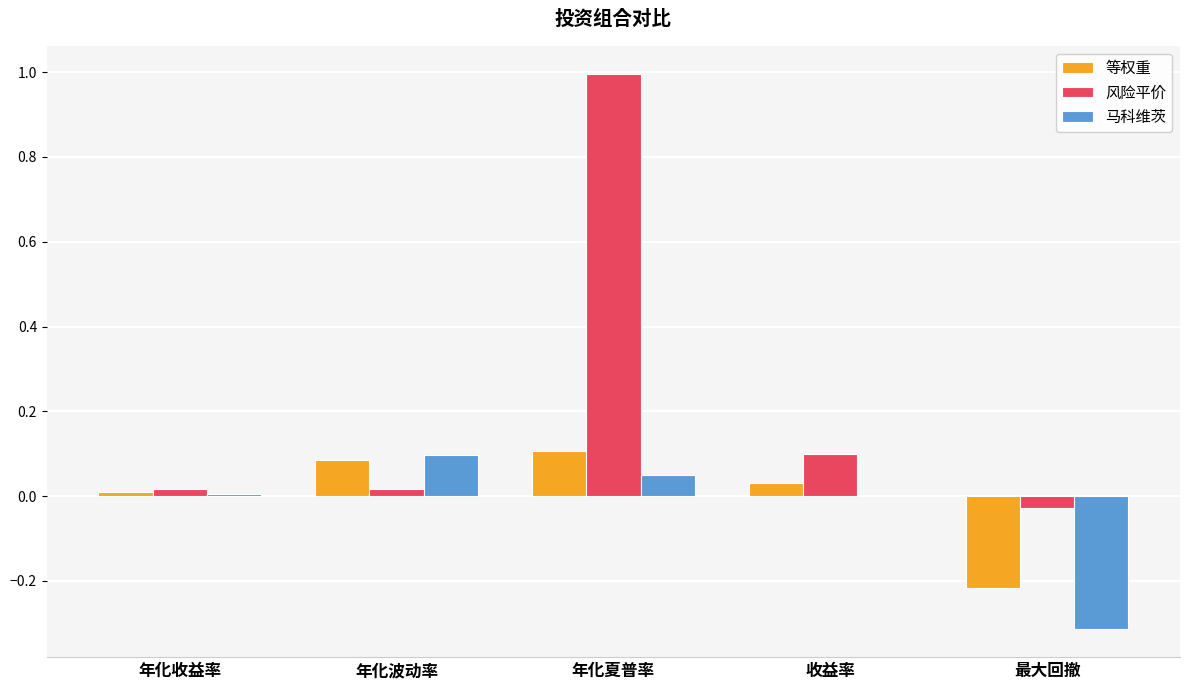

Is the value of 等权重 at 年化收益率 greater than the value of 风险平价 at 最大回撤?

Yes